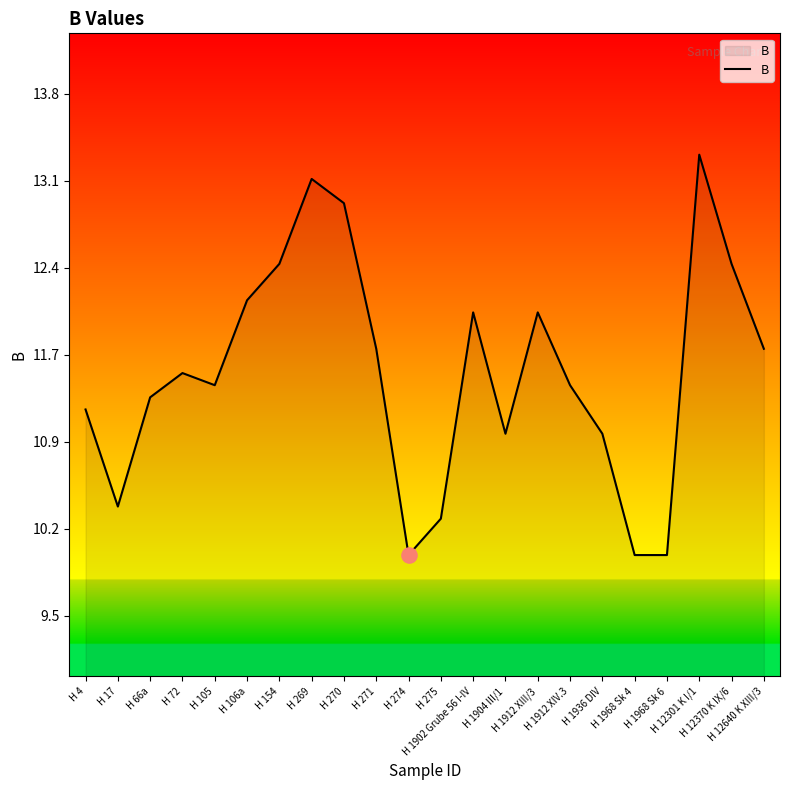

What is the change in value from H 72 to H 274?

-1.5